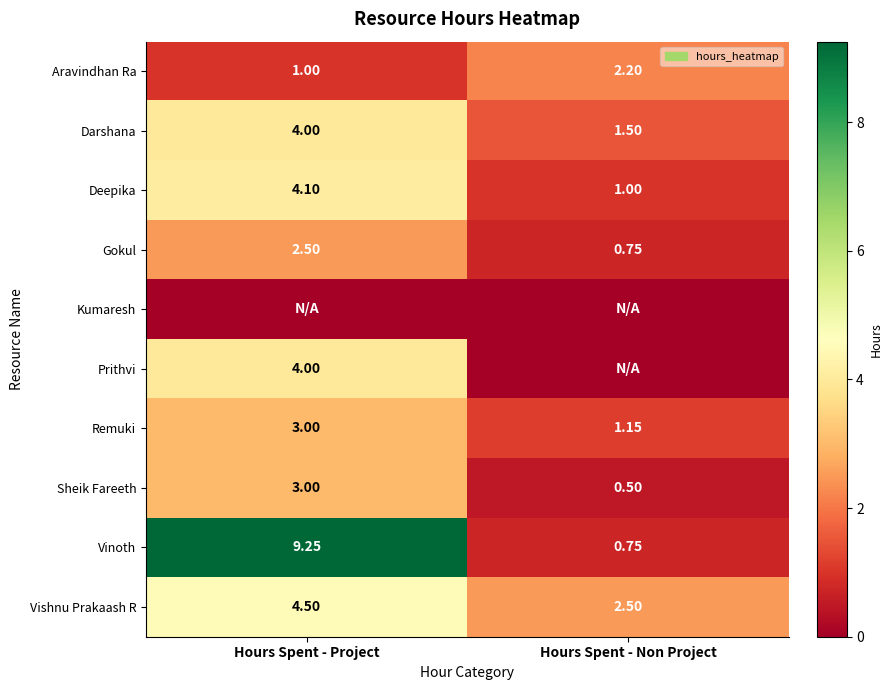

What is the sum of the Vishnu Prakaash R values at Hours Spent - Non Project and Hours Spent - Project?

7.0